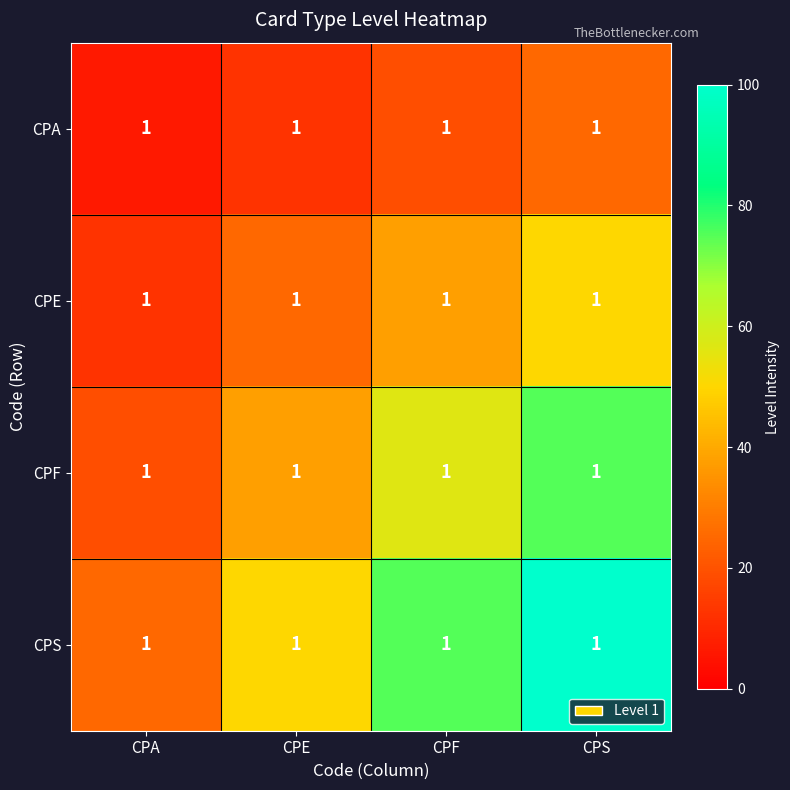

What is the total value across all series at CPA?

62.5